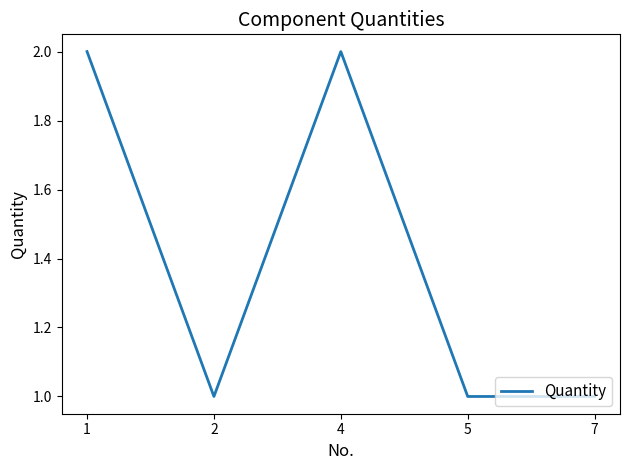

What is the sum of all values?

7